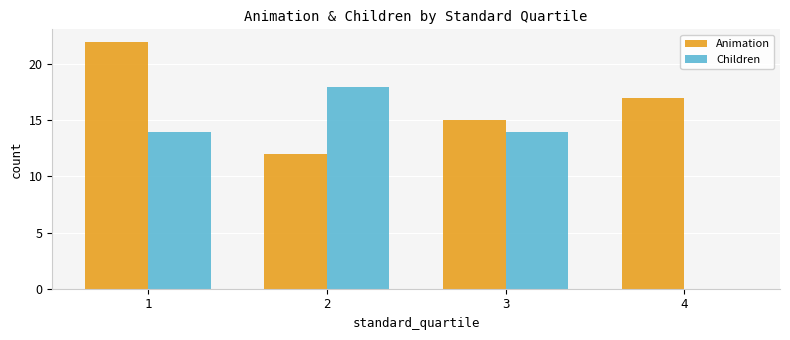

At which label is Animation closest to 17?

4